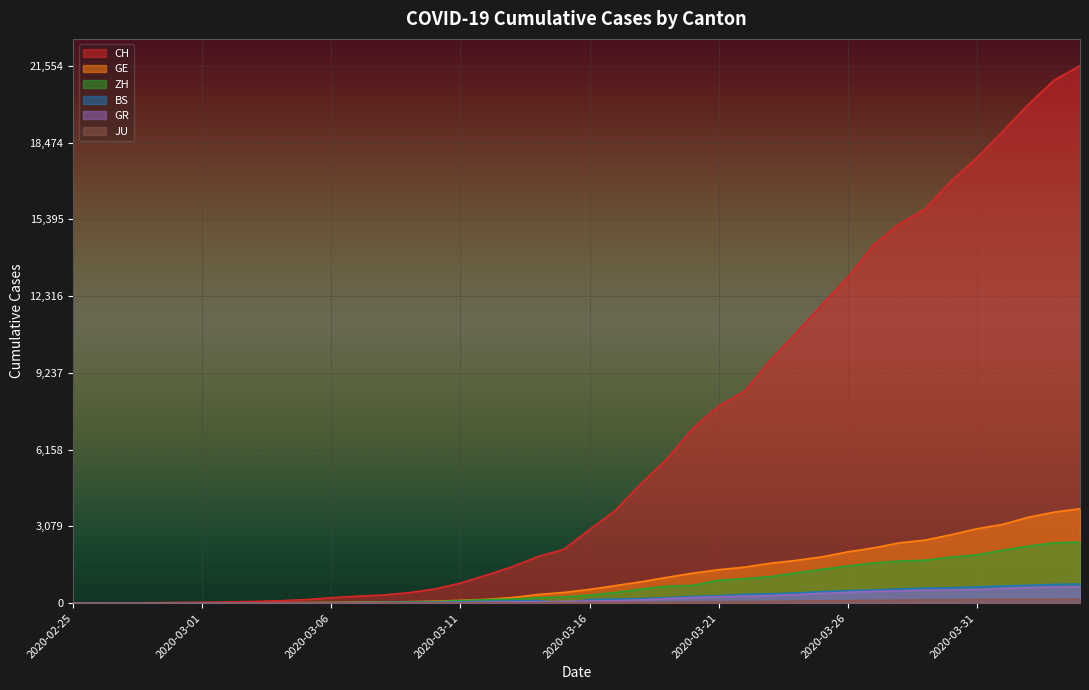

What are all the series names shown in the legend?

CH, GE, ZH, BS, GR, JU